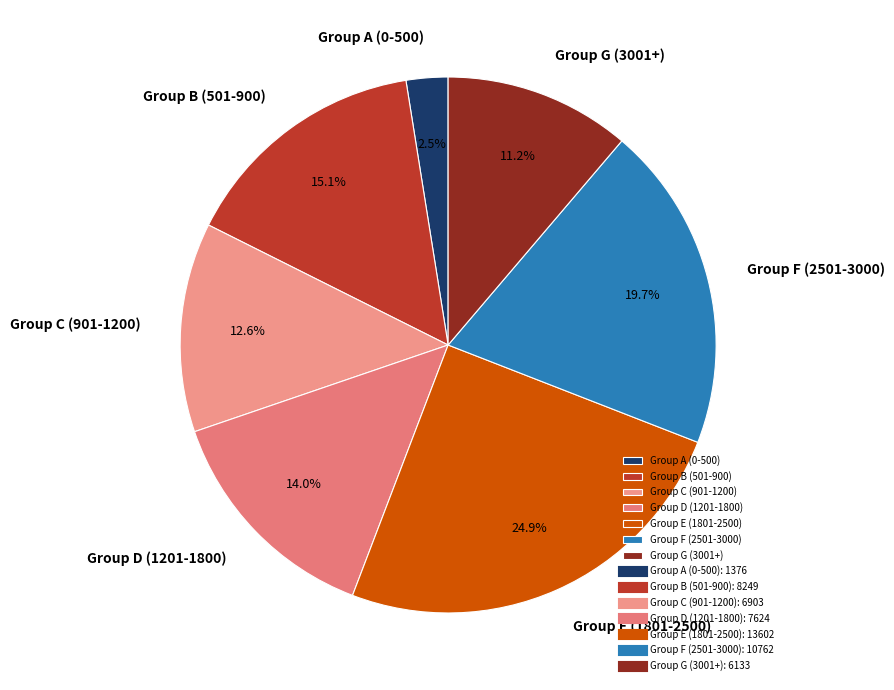

What percentage is NOT represented by Group D (1201-1800)?

86.0%